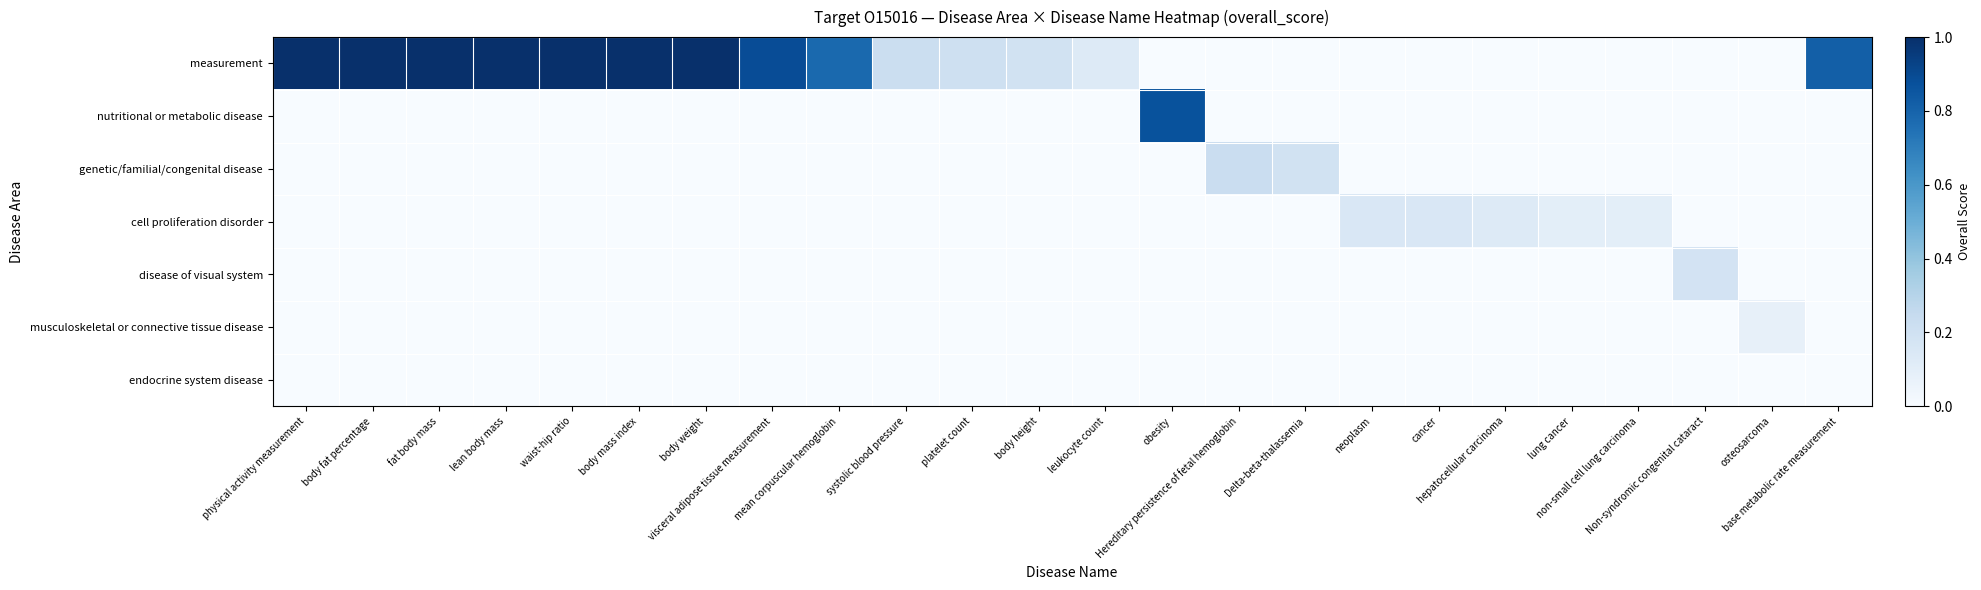

Reading right to left, extract all data points from this chart.

measurement: base metabolic rate measurement=0.8	osteosarcoma=0.0	Non-syndromic congenital cataract=0.0	non-small cell lung carcinoma=0.0	lung cancer=0.0	hepatocellular carcinoma=0.0	cancer=0.0	neoplasm=0.0	Delta-beta-thalassemia=0.0	Hereditary persistence of fetal hemoglobin=0.0	obesity=0.0	leukocyte count=0.1	body height=0.2	platelet count=0.2	systolic blood pressure=0.2	mean corpuscular hemoglobin=0.8	visceral adipose tissue measurement=0.9	body weight=1.0	body mass index=1.0	waist-hip ratio=1.0	lean body mass=1.0	fat body mass=1.0	body fat percentage=1.0	physical activity measurement=1.0
nutritional or metabolic disease: base metabolic rate measurement=0.0	osteosarcoma=0.0	Non-syndromic congenital cataract=0.0	non-small cell lung carcinoma=0.0	lung cancer=0.0	hepatocellular carcinoma=0.0	cancer=0.0	neoplasm=0.0	Delta-beta-thalassemia=0.0	Hereditary persistence of fetal hemoglobin=0.0	obesity=0.9	leukocyte count=0.0	body height=0.0	platelet count=0.0	systolic blood pressure=0.0	mean corpuscular hemoglobin=0.0	visceral adipose tissue measurement=0.0	body weight=0.0	body mass index=0.0	waist-hip ratio=0.0	lean body mass=0.0	fat body mass=0.0	body fat percentage=0.0	physical activity measurement=0.0
genetic/familial/congenital disease: base metabolic rate measurement=0.0	osteosarcoma=0.0	Non-syndromic congenital cataract=0.0	non-small cell lung carcinoma=0.0	lung cancer=0.0	hepatocellular carcinoma=0.0	cancer=0.0	neoplasm=0.0	Delta-beta-thalassemia=0.2	Hereditary persistence of fetal hemoglobin=0.2	obesity=0.0	leukocyte count=0.0	body height=0.0	platelet count=0.0	systolic blood pressure=0.0	mean corpuscular hemoglobin=0.0	visceral adipose tissue measurement=0.0	body weight=0.0	body mass index=0.0	waist-hip ratio=0.0	lean body mass=0.0	fat body mass=0.0	body fat percentage=0.0	physical activity measurement=0.0
cell proliferation disorder: base metabolic rate measurement=0.0	osteosarcoma=0.0	Non-syndromic congenital cataract=0.0	non-small cell lung carcinoma=0.1	lung cancer=0.1	hepatocellular carcinoma=0.1	cancer=0.1	neoplasm=0.1	Delta-beta-thalassemia=0.0	Hereditary persistence of fetal hemoglobin=0.0	obesity=0.0	leukocyte count=0.0	body height=0.0	platelet count=0.0	systolic blood pressure=0.0	mean corpuscular hemoglobin=0.0	visceral adipose tissue measurement=0.0	body weight=0.0	body mass index=0.0	waist-hip ratio=0.0	lean body mass=0.0	fat body mass=0.0	body fat percentage=0.0	physical activity measurement=0.0
disease of visual system: base metabolic rate measurement=0.0	osteosarcoma=0.0	Non-syndromic congenital cataract=0.2	non-small cell lung carcinoma=0.0	lung cancer=0.0	hepatocellular carcinoma=0.0	cancer=0.0	neoplasm=0.0	Delta-beta-thalassemia=0.0	Hereditary persistence of fetal hemoglobin=0.0	obesity=0.0	leukocyte count=0.0	body height=0.0	platelet count=0.0	systolic blood pressure=0.0	mean corpuscular hemoglobin=0.0	visceral adipose tissue measurement=0.0	body weight=0.0	body mass index=0.0	waist-hip ratio=0.0	lean body mass=0.0	fat body mass=0.0	body fat percentage=0.0	physical activity measurement=0.0
musculoskeletal or connective tissue disease: base metabolic rate measurement=0.0	osteosarcoma=0.1	Non-syndromic congenital cataract=0.0	non-small cell lung carcinoma=0.0	lung cancer=0.0	hepatocellular carcinoma=0.0	cancer=0.0	neoplasm=0.0	Delta-beta-thalassemia=0.0	Hereditary persistence of fetal hemoglobin=0.0	obesity=0.0	leukocyte count=0.0	body height=0.0	platelet count=0.0	systolic blood pressure=0.0	mean corpuscular hemoglobin=0.0	visceral adipose tissue measurement=0.0	body weight=0.0	body mass index=0.0	waist-hip ratio=0.0	lean body mass=0.0	fat body mass=0.0	body fat percentage=0.0	physical activity measurement=0.0
endocrine system disease: base metabolic rate measurement=0.0	osteosarcoma=0.0	Non-syndromic congenital cataract=0.0	non-small cell lung carcinoma=0.0	lung cancer=0.0	hepatocellular carcinoma=0.0	cancer=0.0	neoplasm=0.0	Delta-beta-thalassemia=0.0	Hereditary persistence of fetal hemoglobin=0.0	obesity=0.0	leukocyte count=0.0	body height=0.0	platelet count=0.0	systolic blood pressure=0.0	mean corpuscular hemoglobin=0.0	visceral adipose tissue measurement=0.0	body weight=0.0	body mass index=0.0	waist-hip ratio=0.0	lean body mass=0.0	fat body mass=0.0	body fat percentage=0.0	physical activity measurement=0.0